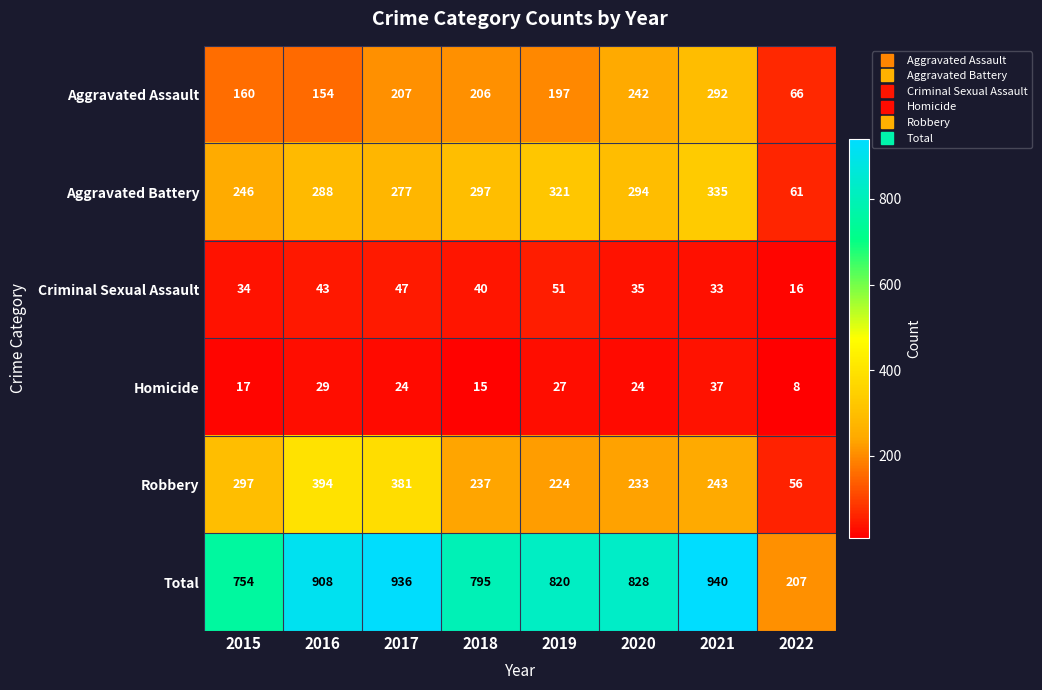

Which series changed the most between 2016 and 2018?

Robbery